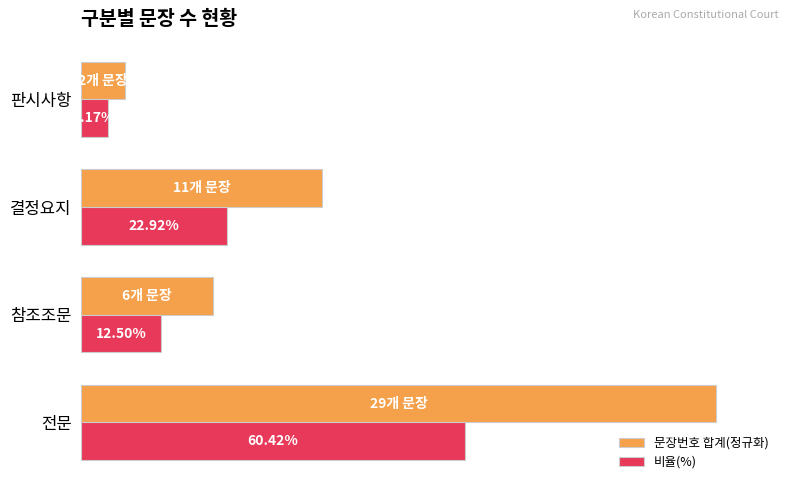

Which series has the largest range (max minus min)?

문장번호 합계(정규화)